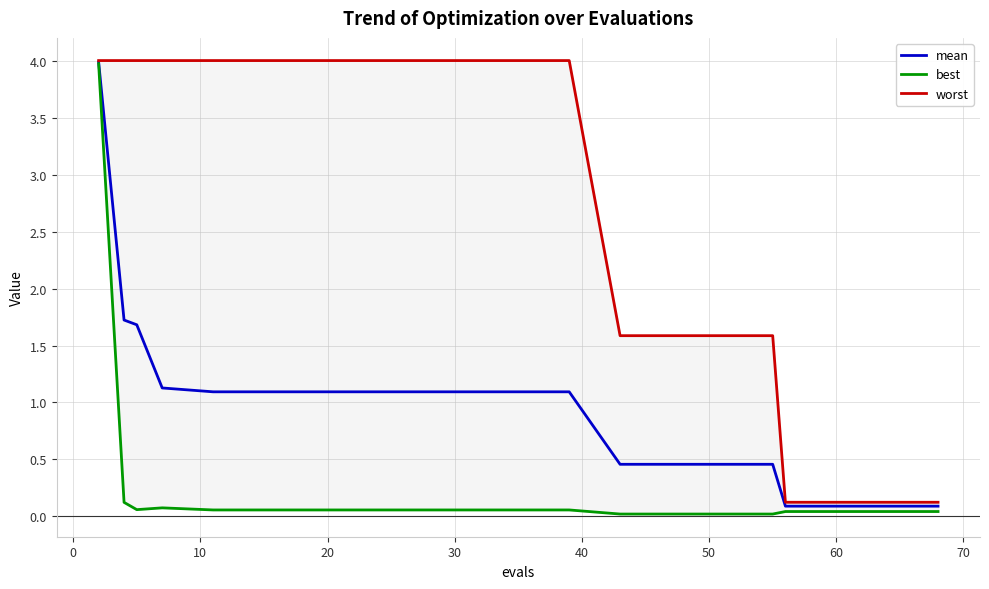

Does the chart have visible grid lines?

Yes